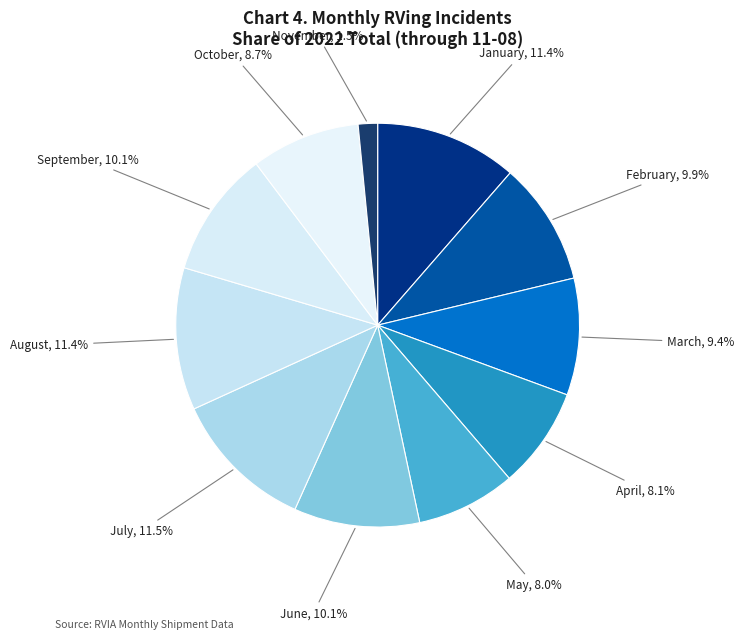

How many slices are in this pie chart?

11